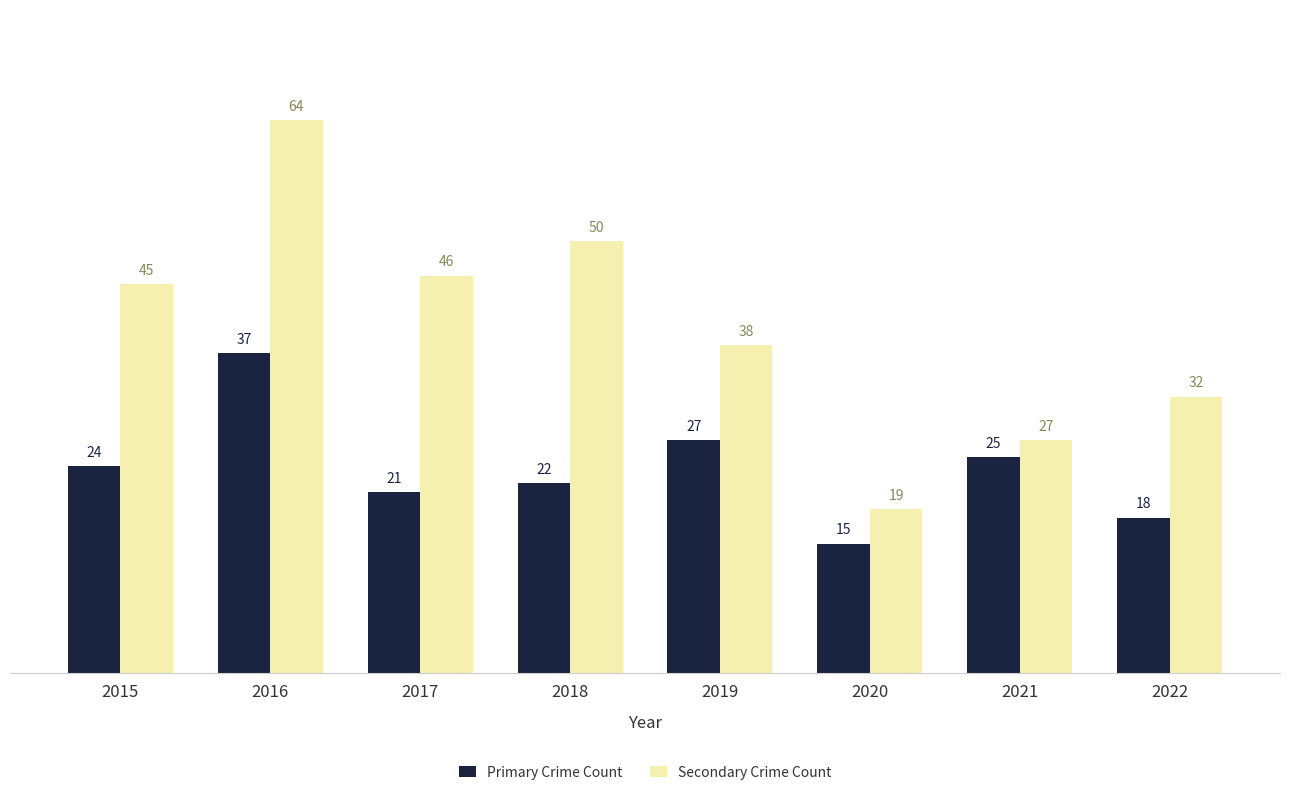

Is it true that Primary Crime Count equals 12 at 2022?

False